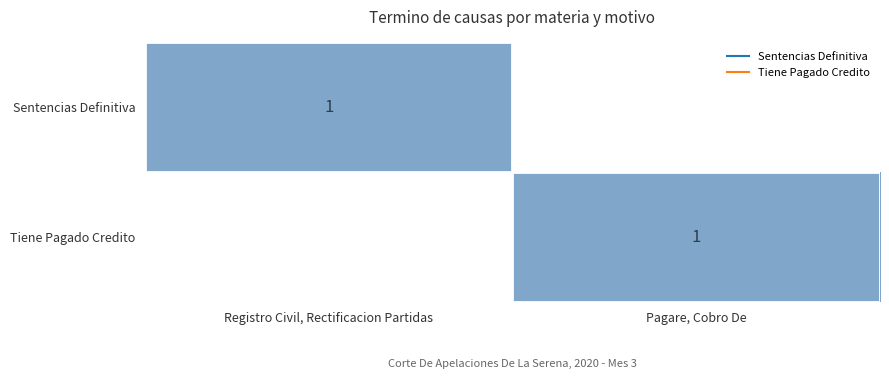

Which label corresponds to the smallest value in the chart?

Pagare, Cobro De